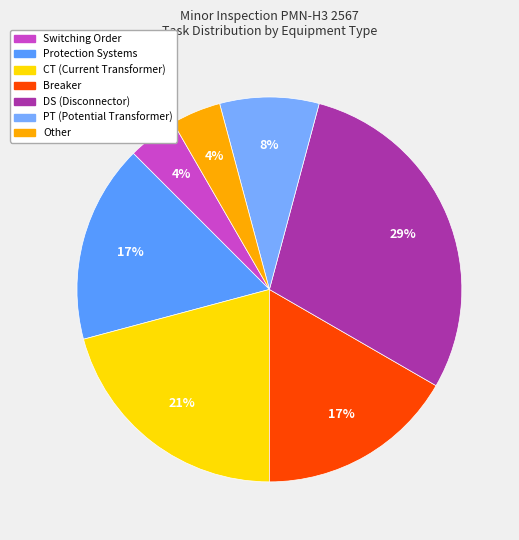

Is there a majority slice in this chart?

No